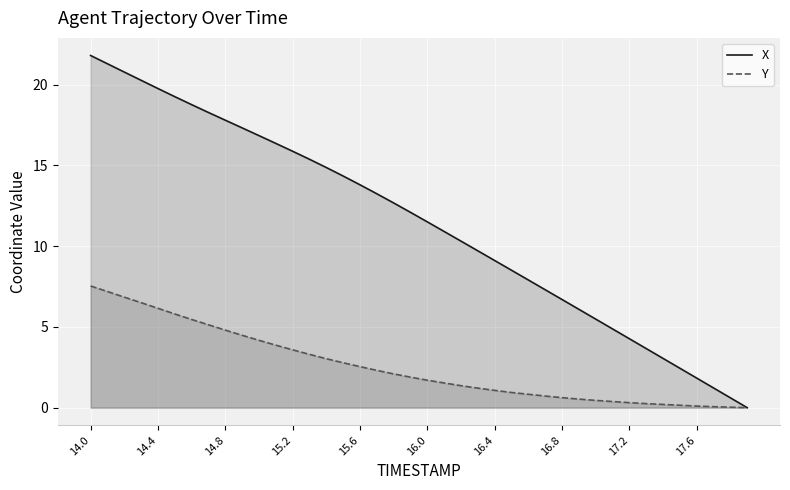

List the series in order of their peak value, highest first.

X, Y